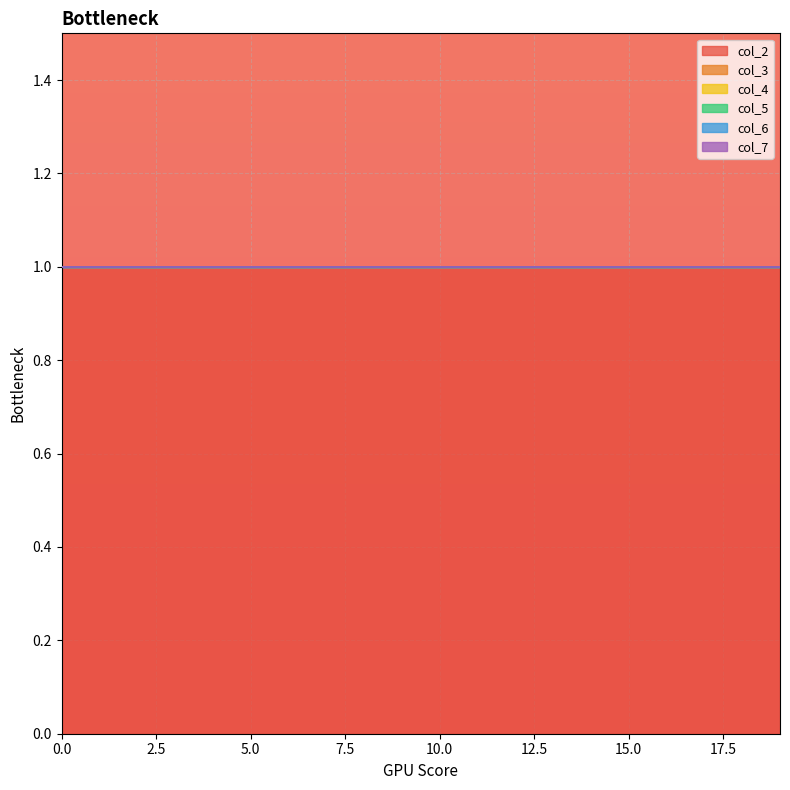

Reading left to right, what are all the values shown in this chart?

col_2: 0=1	0=1	0=1	0=1	0=1	0=1	0=1	0=1	0=1	0=1	0=1	0=1	0=1	0=1	0=1	0=1	0=1	0=1	0=1	0=1
col_3: 0=0	0=0	0=0	0=0	0=0	0=0	0=0	0=0	0=0	0=0	0=0	0=0	0=0	0=0	0=0	0=0	0=0	0=0	0=0	0=0
col_4: 0=0	0=0	0=0	0=0	0=0	0=0	0=0	0=0	0=0	0=0	0=0	0=0	0=0	0=0	0=0	0=0	0=0	0=0	0=0	0=0
col_5: 0=0	0=0	0=0	0=0	0=0	0=0	0=0	0=0	0=0	0=0	0=0	0=0	0=0	0=0	0=0	0=0	0=0	0=0	0=0	0=0
col_6: 0=0	0=0	0=0	0=0	0=0	0=0	0=0	0=0	0=0	0=0	0=0	0=0	0=0	0=0	0=0	0=0	0=0	0=0	0=0	0=0
col_7: 0=0	0=0	0=0	0=0	0=0	0=0	0=0	0=0	0=0	0=0	0=0	0=0	0=0	0=0	0=0	0=0	0=0	0=0	0=0	0=0